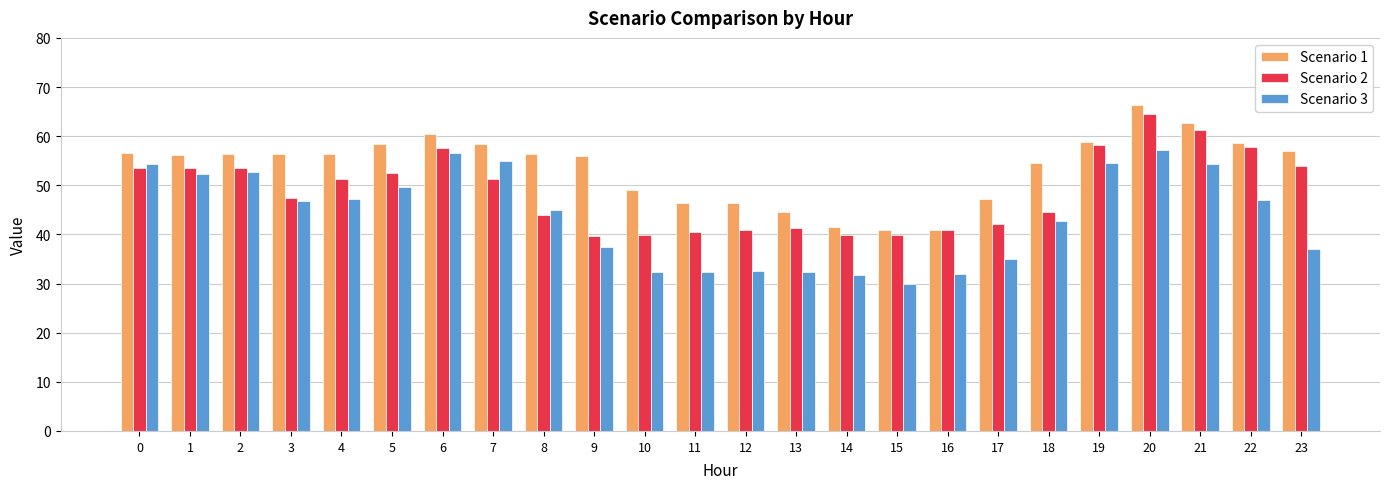

What is the smallest value displayed?

30.0